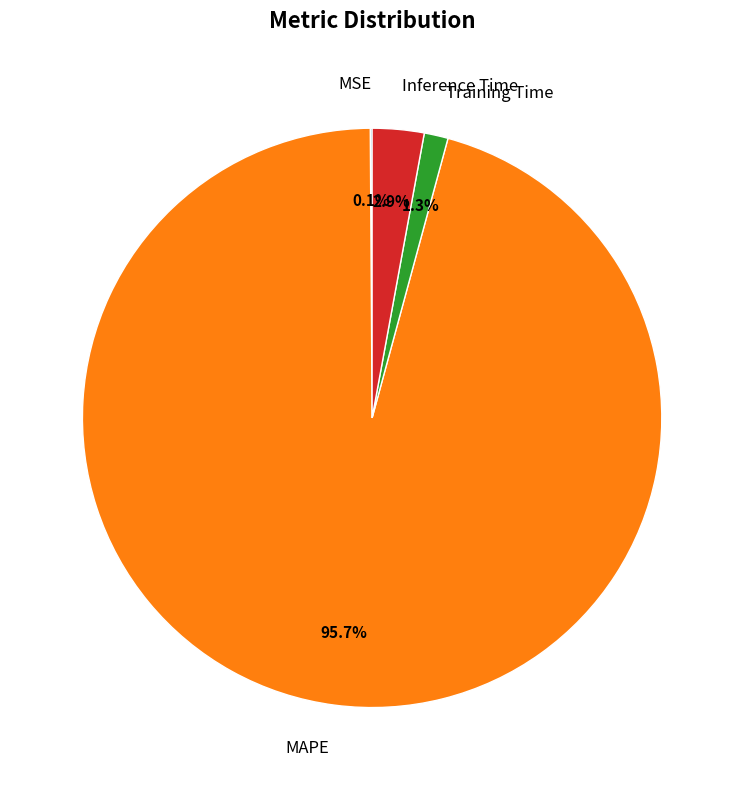

What is the largest slice in the pie chart?

MAPE